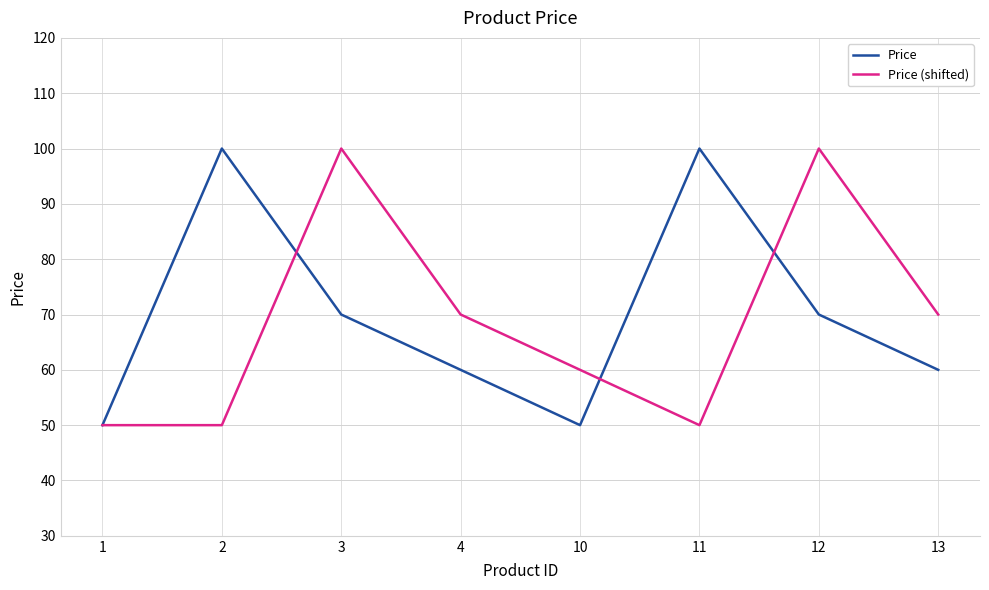

The Price series shows 100 at 2. True or false?

True